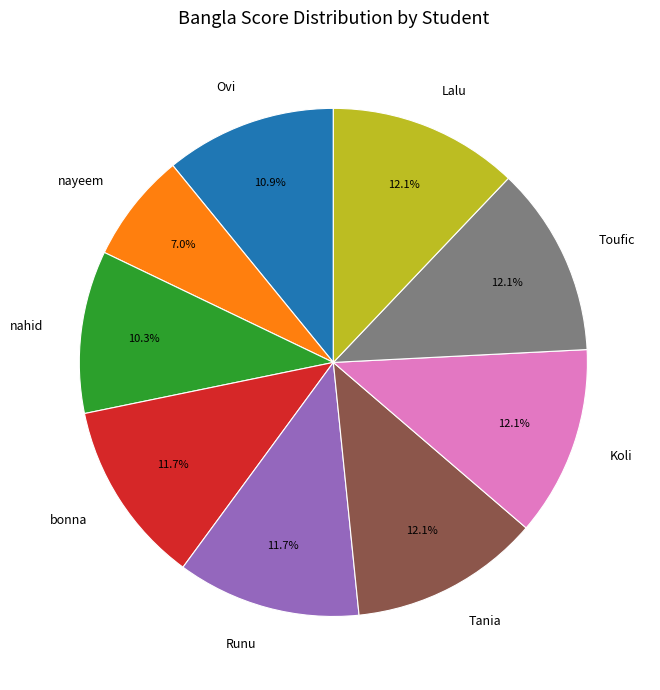

True or false: Koli accounts for 12% of the total.

True